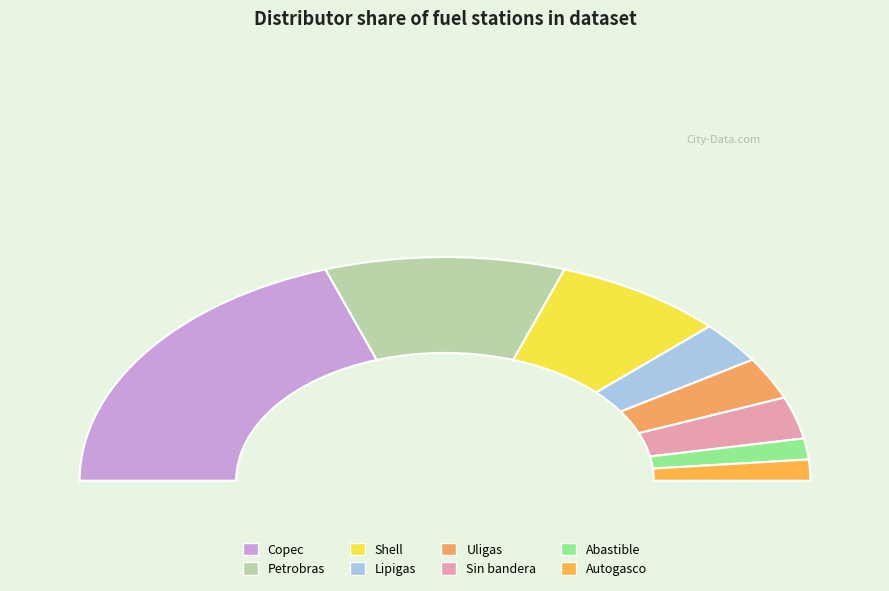

Approximately how many times larger is the value at Uligas compared to Shell?

0.4